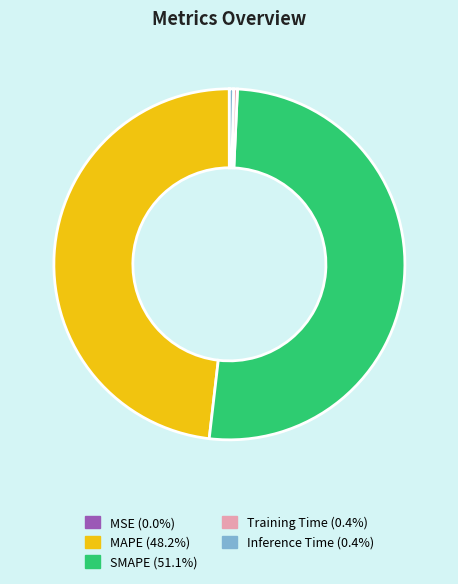

Is the sum of MAPE and Inference Time greater than half?

No